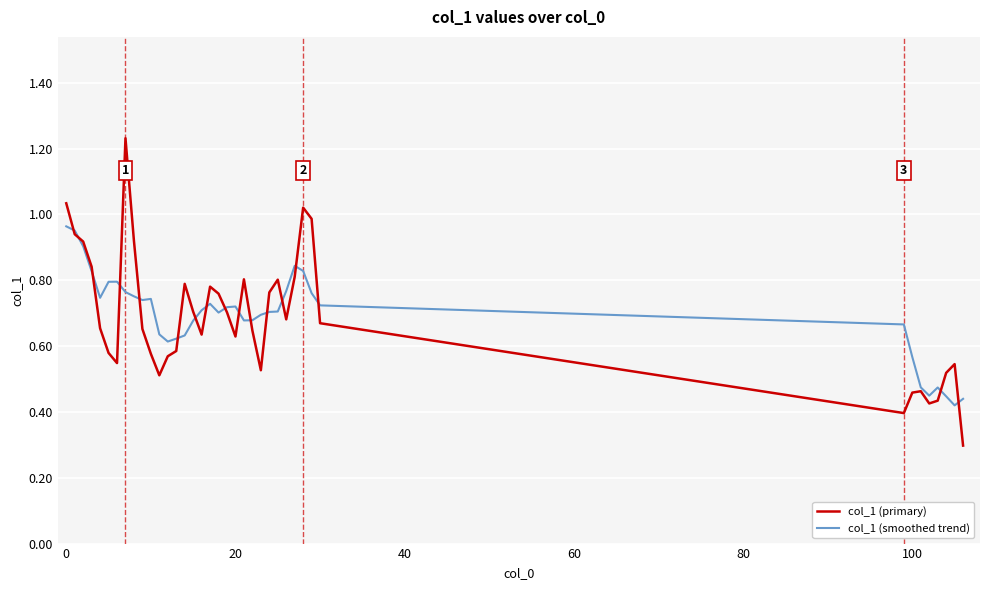

List the series in order of their peak value, highest first.

col_1 (primary), col_1 (smoothed trend)